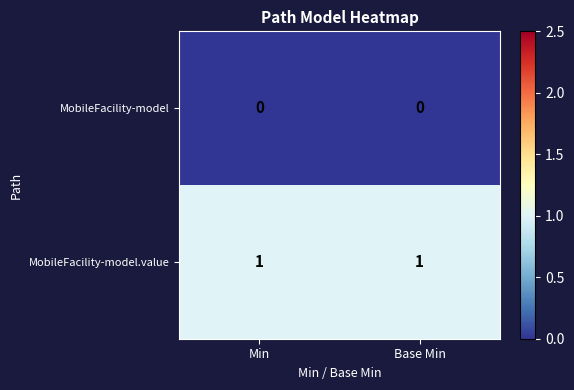

Which series has the largest total across all categories?

MobileFacility-model.value